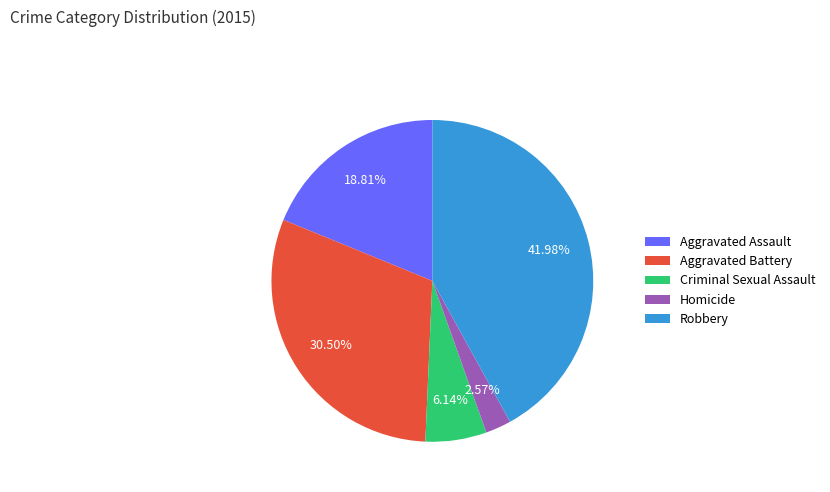

Rank the categories by value from highest to lowest.

Robbery, Aggravated Battery, Aggravated Assault, Criminal Sexual Assault, Homicide